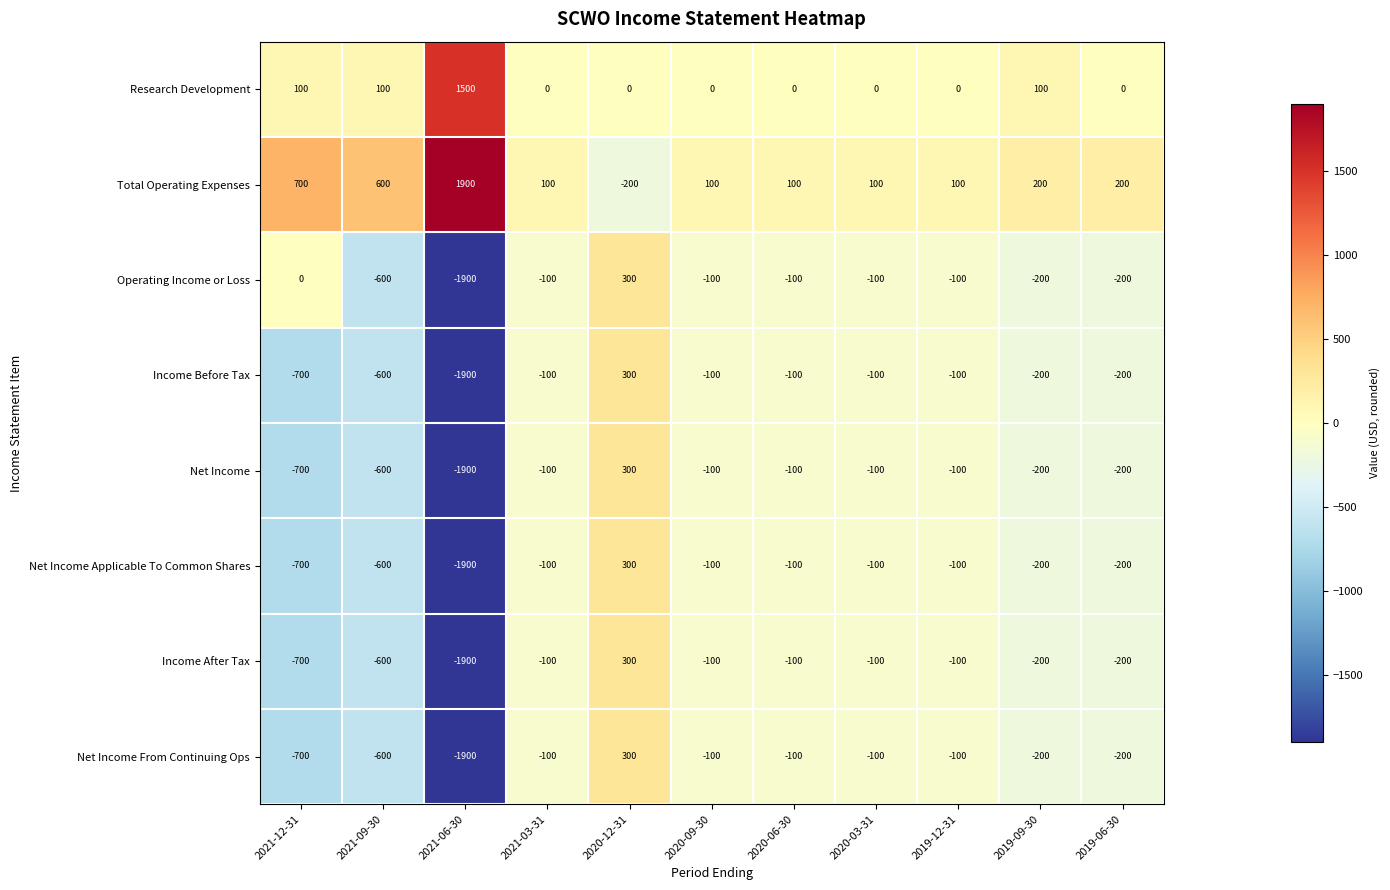

True or false: Income After Tax has a value of 300 at 2020-12-31.

True